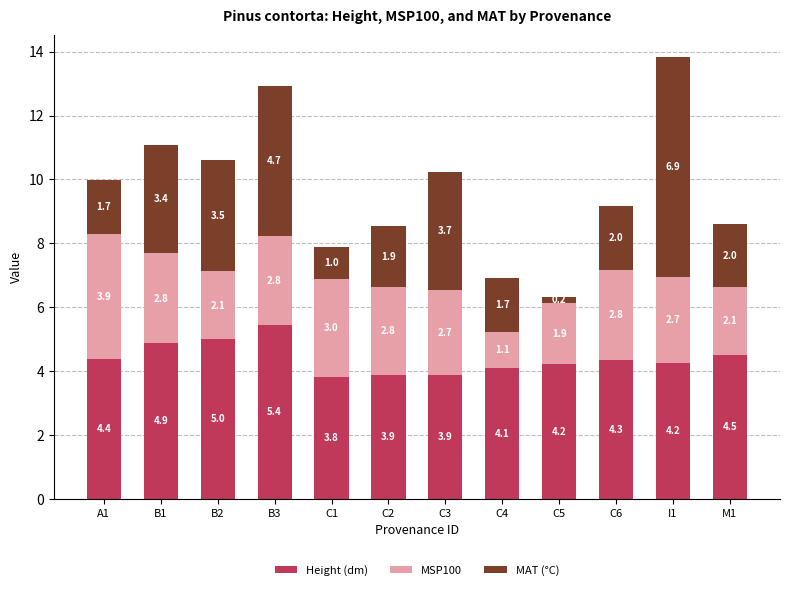

What value does the Height (dm) series have at A1?

4.4